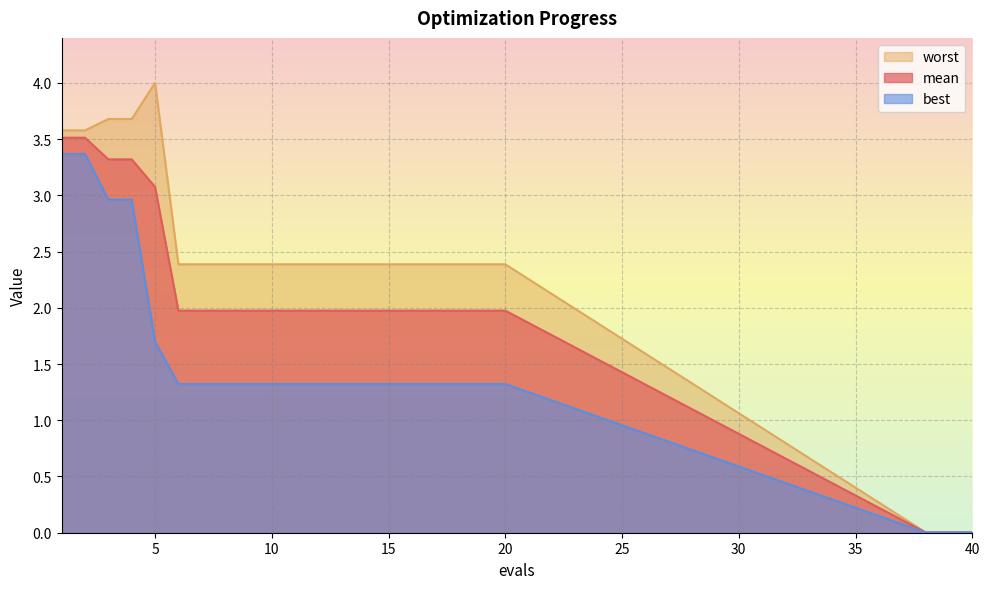

Count the number of data series in this chart.

3